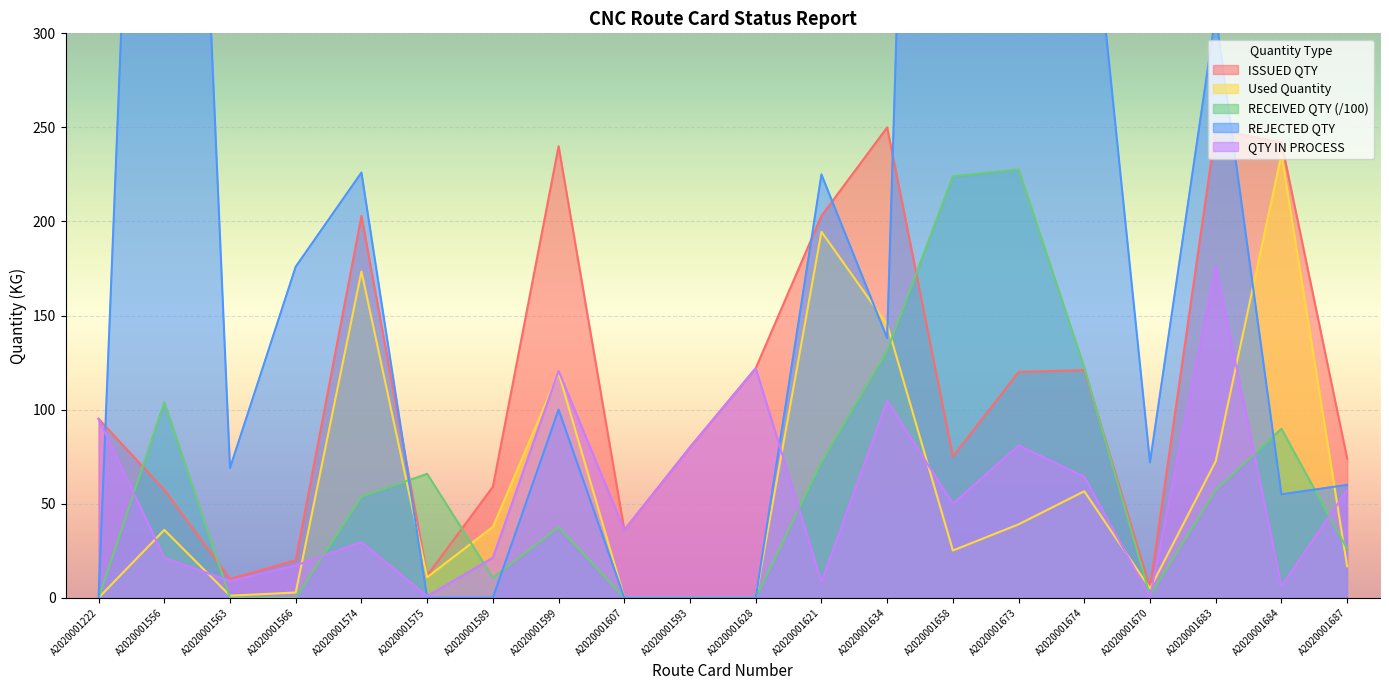

Which series has the widest spread of values?

REJECTED QTY